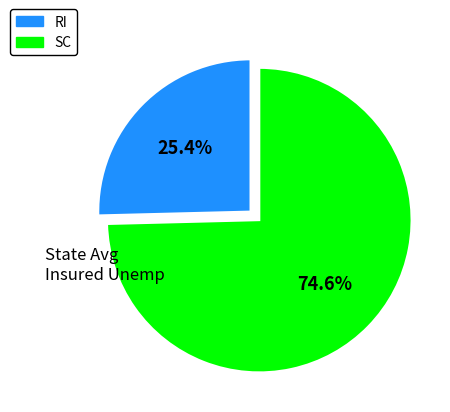

How many slices are in this pie chart?

2